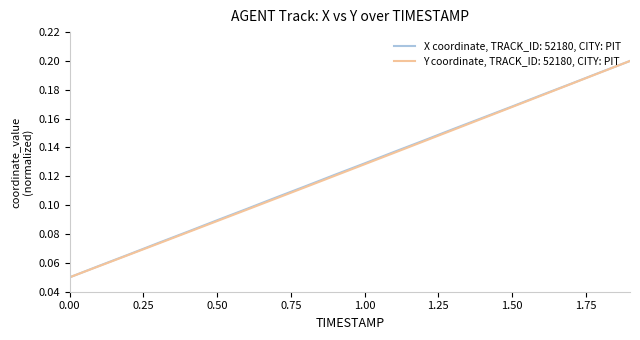

Rank the series by their average value, from lowest to highest.

Y coordinate, TRACK_ID: 52180, CITY: PIT, X coordinate, TRACK_ID: 52180, CITY: PIT